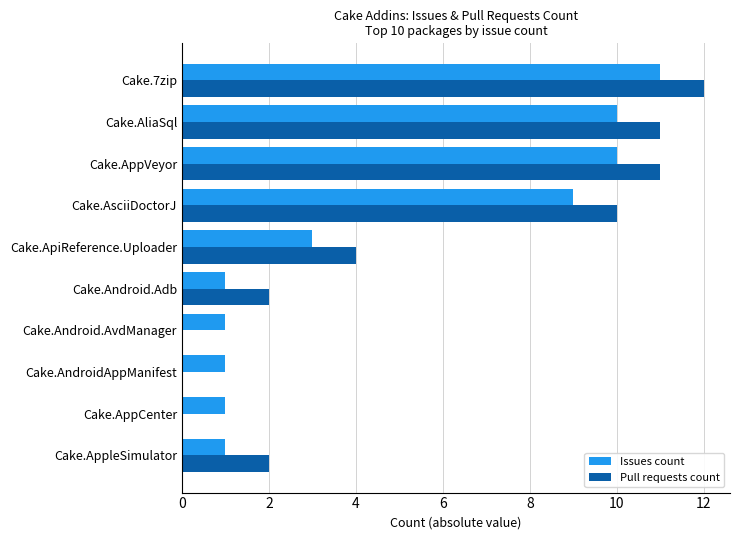

What is the sum of all Issues count values?

48